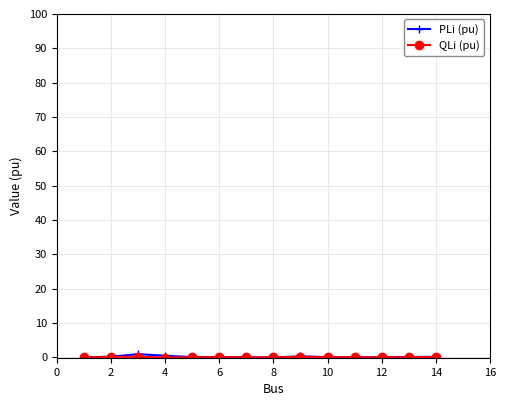

Which series has the largest range (max minus min)?

PLi (pu)